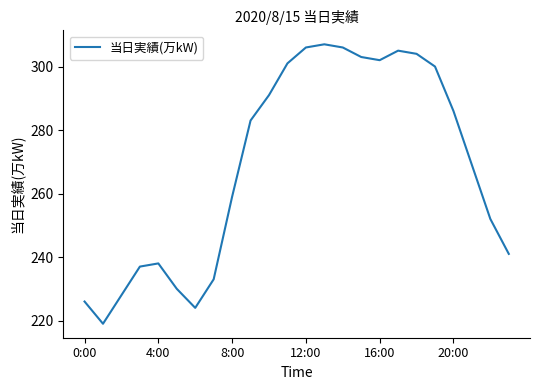

Count the number of data series in this chart.

1